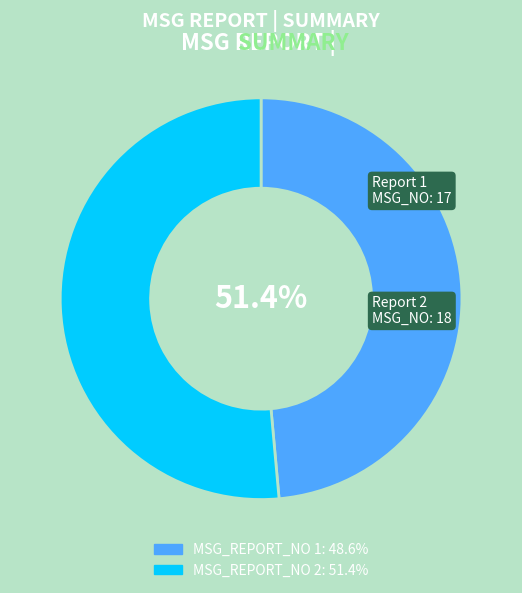

How much of the chart is everything except 2?

48.6%